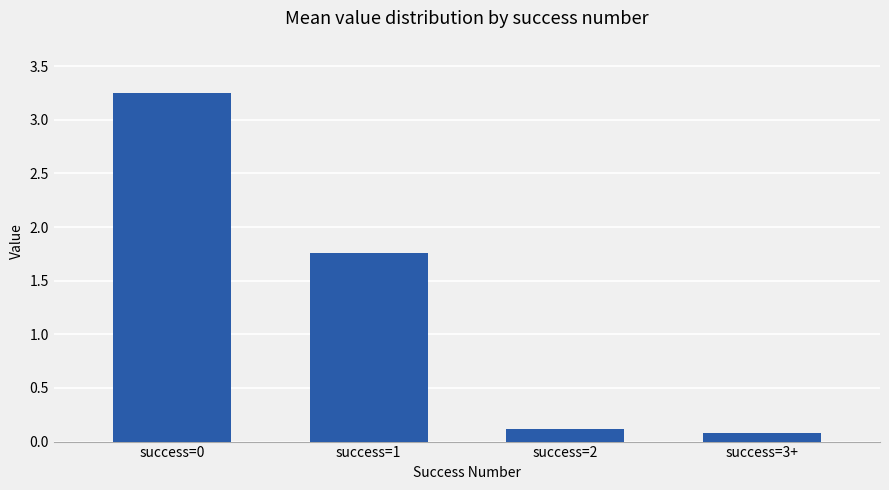

What is the label of the 4th bar from the left?

success=3+